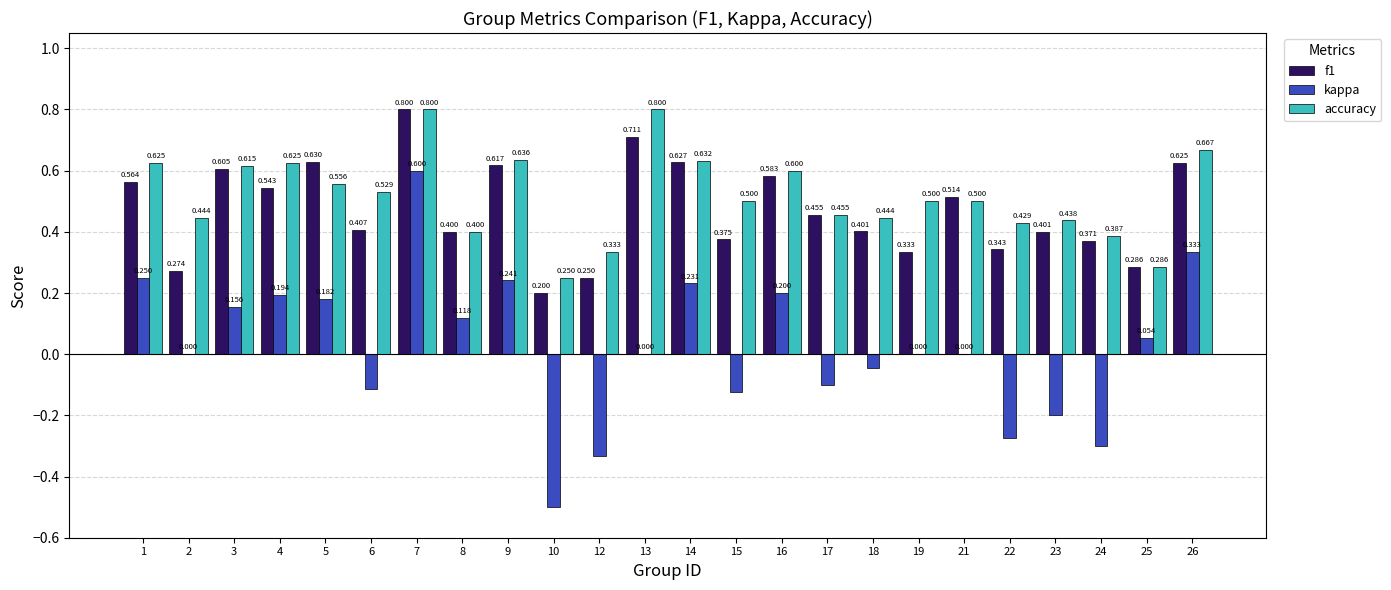

Which series has the largest total across all categories?

accuracy